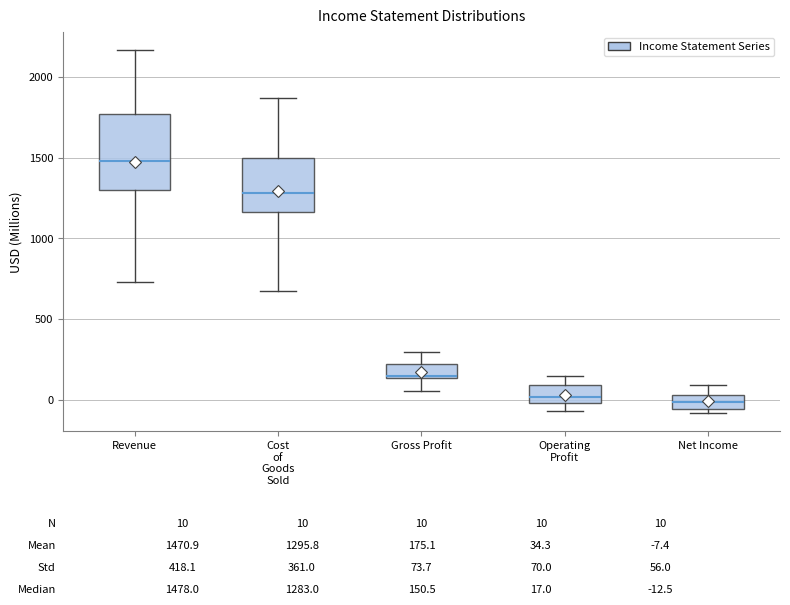

Which box is the tallest, from its lower edge to its upper edge?

Revenue